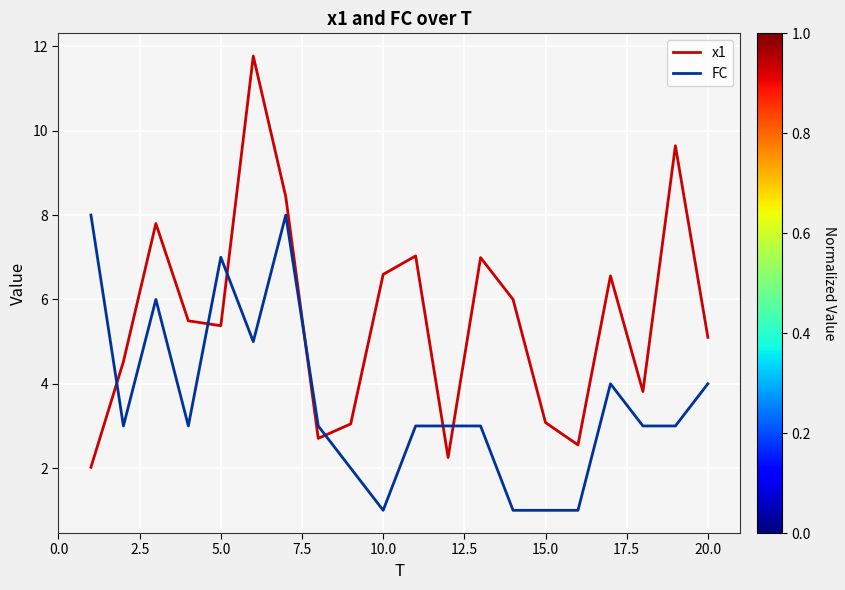

Which series has the largest total across all categories?

x1